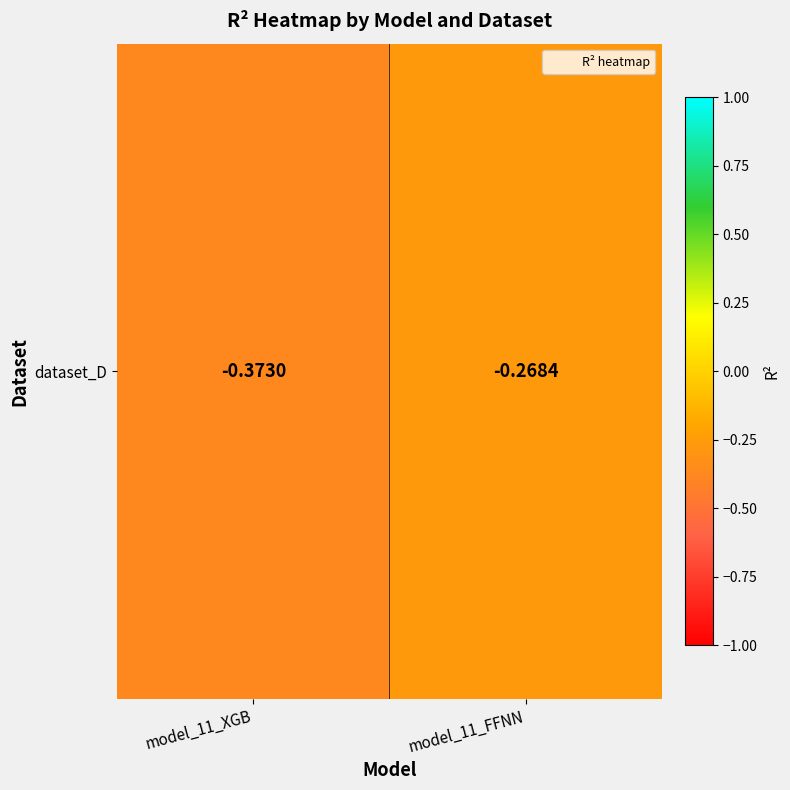

Reading left to right, extract all data points from this chart.

model_11_XGB=-0.4	model_11_FFNN=-0.3